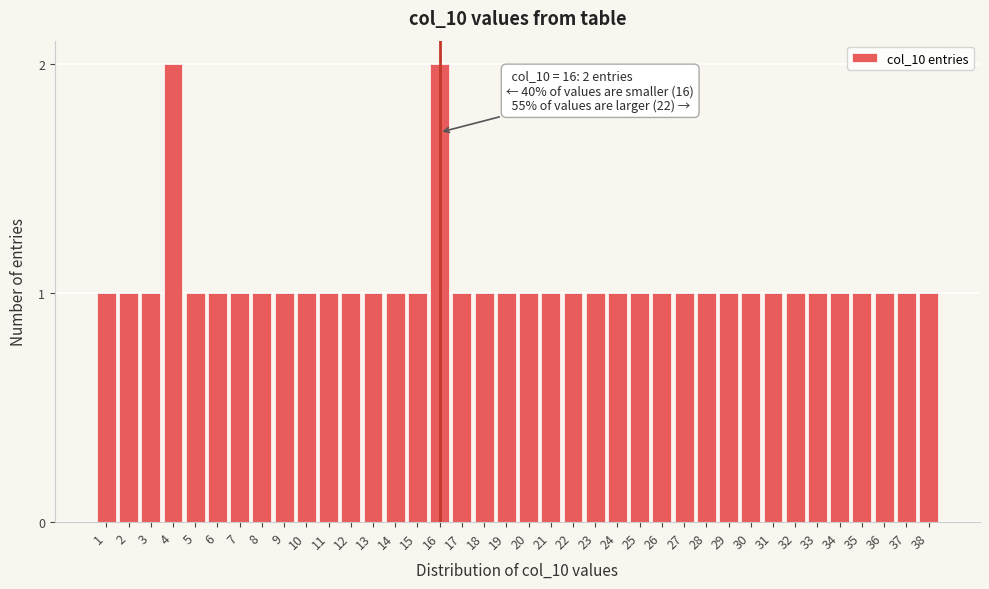

What is the value of the 33rd bar from the left?

1